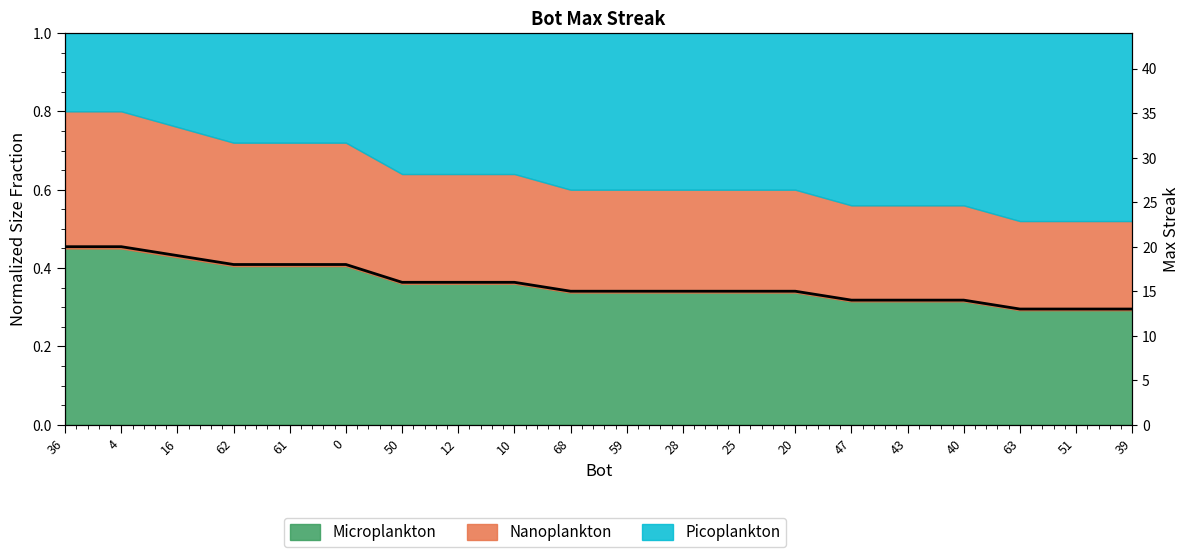

Reading right to left, transcribe all the data shown in this chart.

39=13	51=13	63=13	40=14	43=14	47=14	20=15	25=15	28=15	59=15	68=15	10=16	12=16	50=16	0=18	61=18	62=18	16=19	4=20	36=20